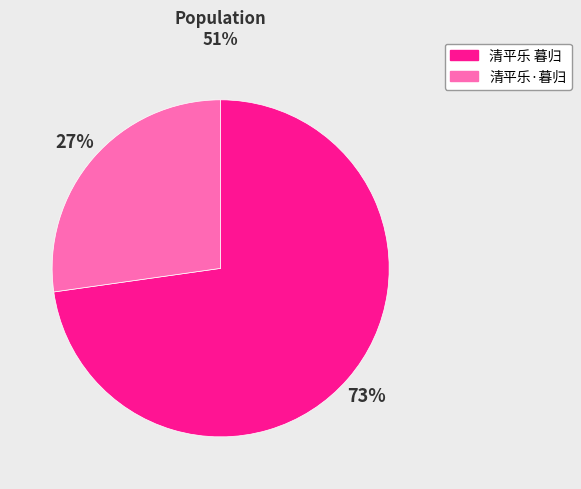

To the nearest percent, what is the combined percentage of 清平乐·暮归 and 清平乐 暮归?

100%